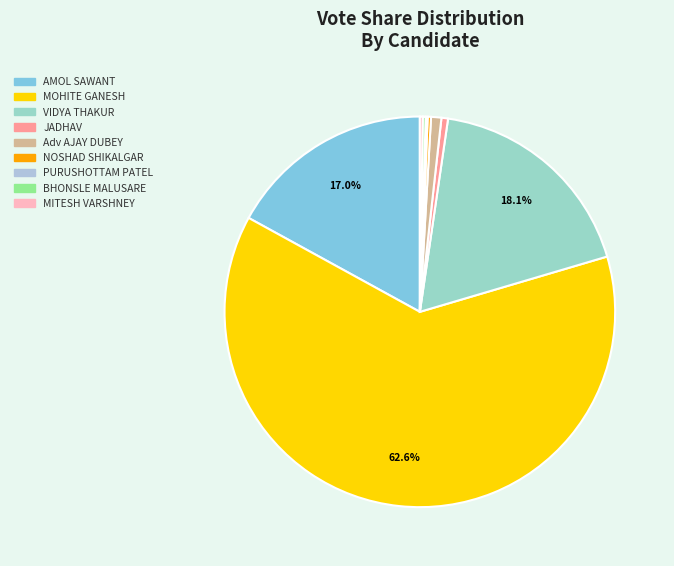

Which slice is the largest?

MOHITE GANESH